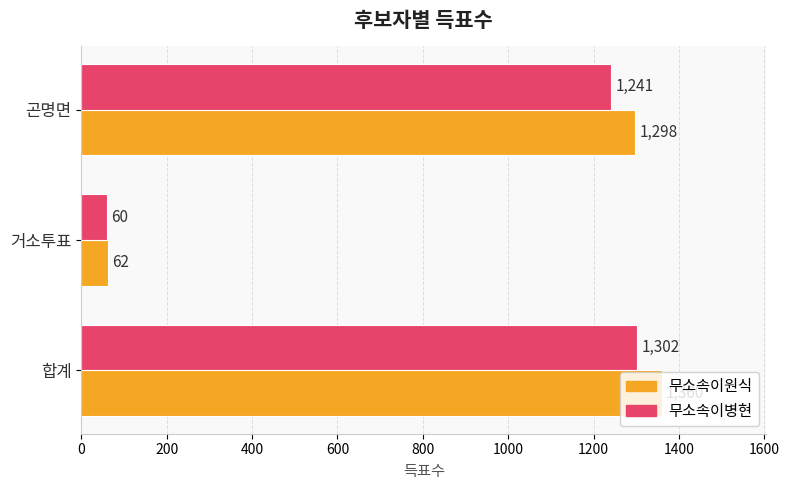

What is the maximum value for 무소속이병현?

1302